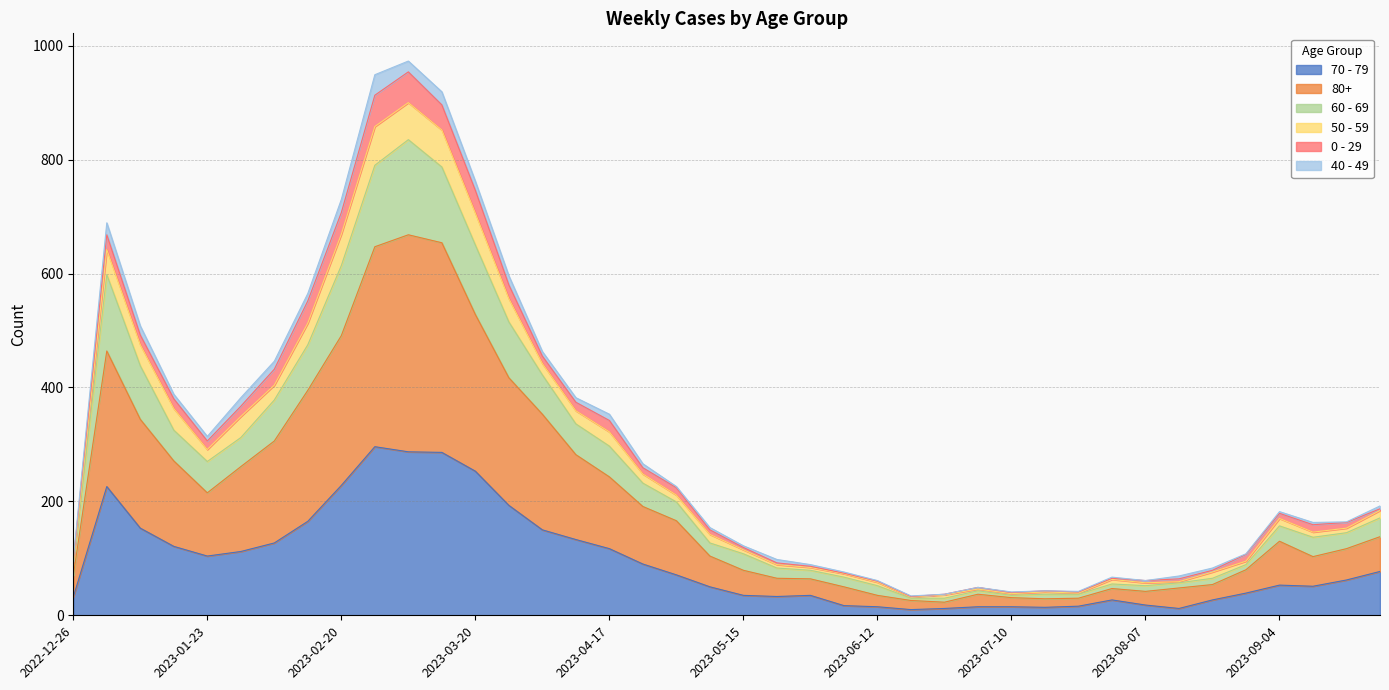

Does the chart have visible grid lines?

Yes